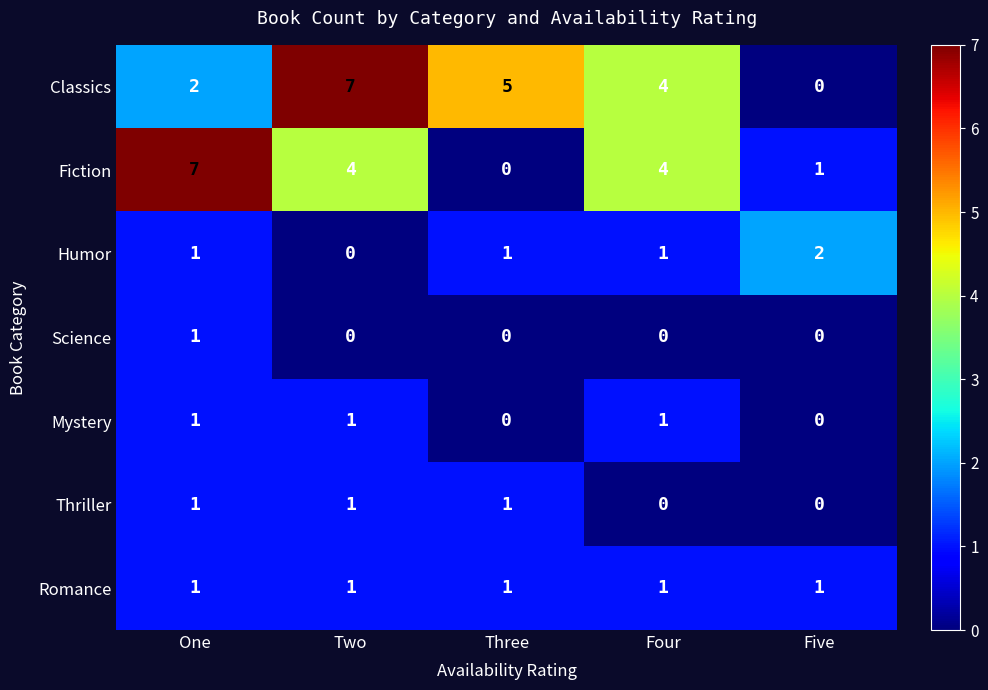

What is the sum of all Mystery values?

3